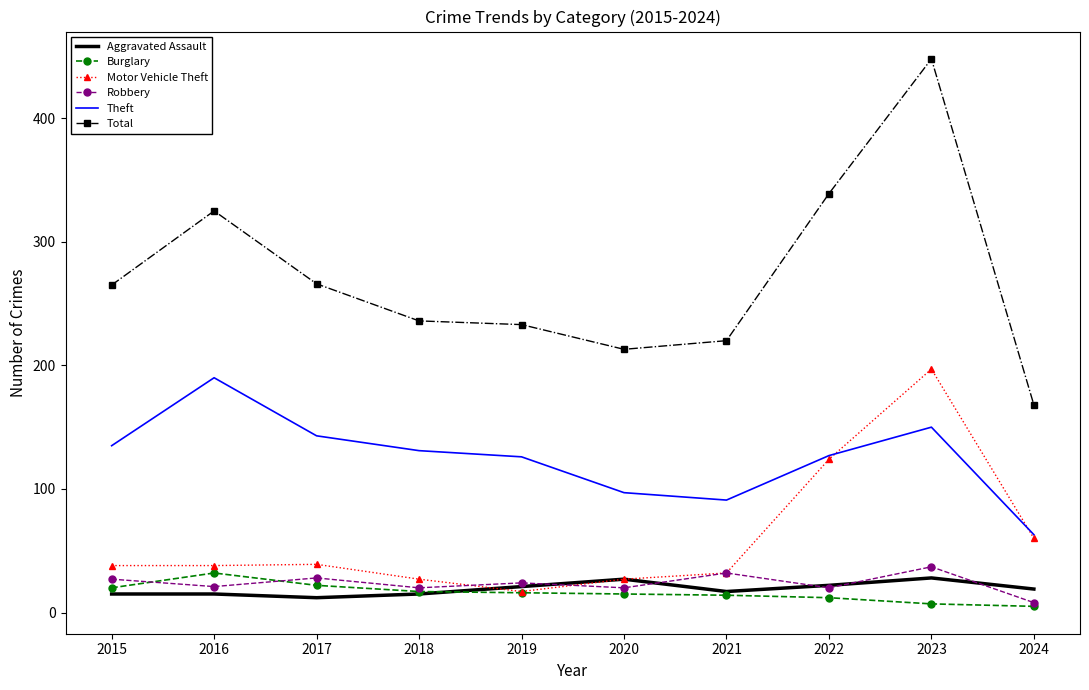

Which series has the largest total across all categories?

Total